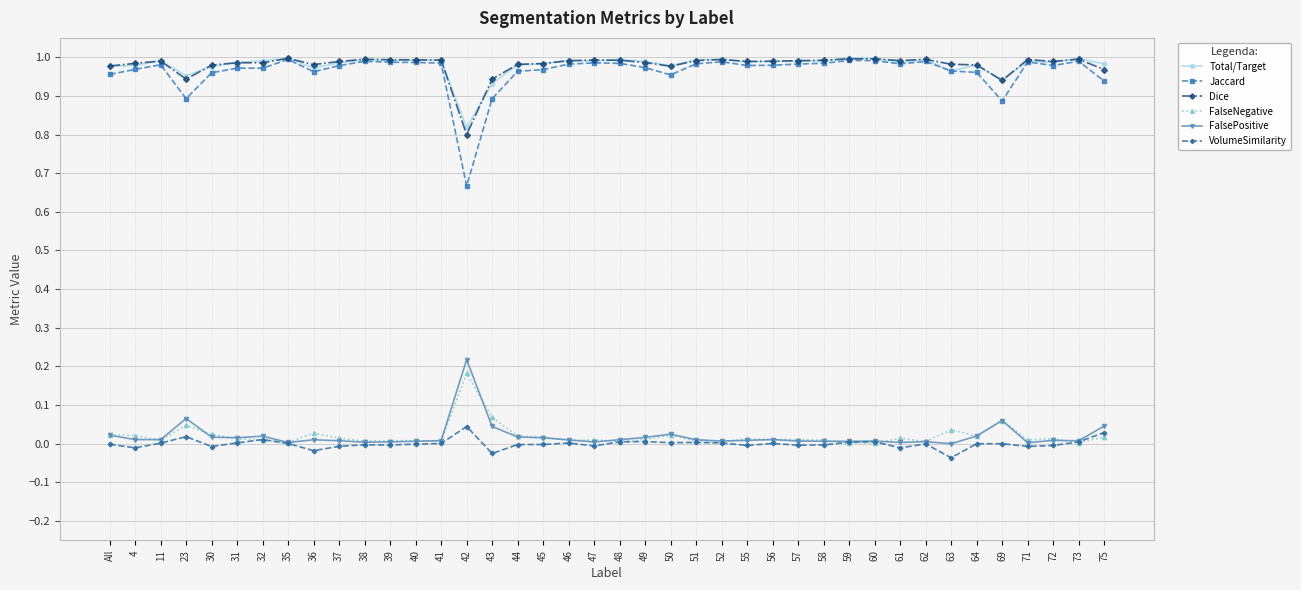

Which category has the lowest value in the Total/Target series?

42